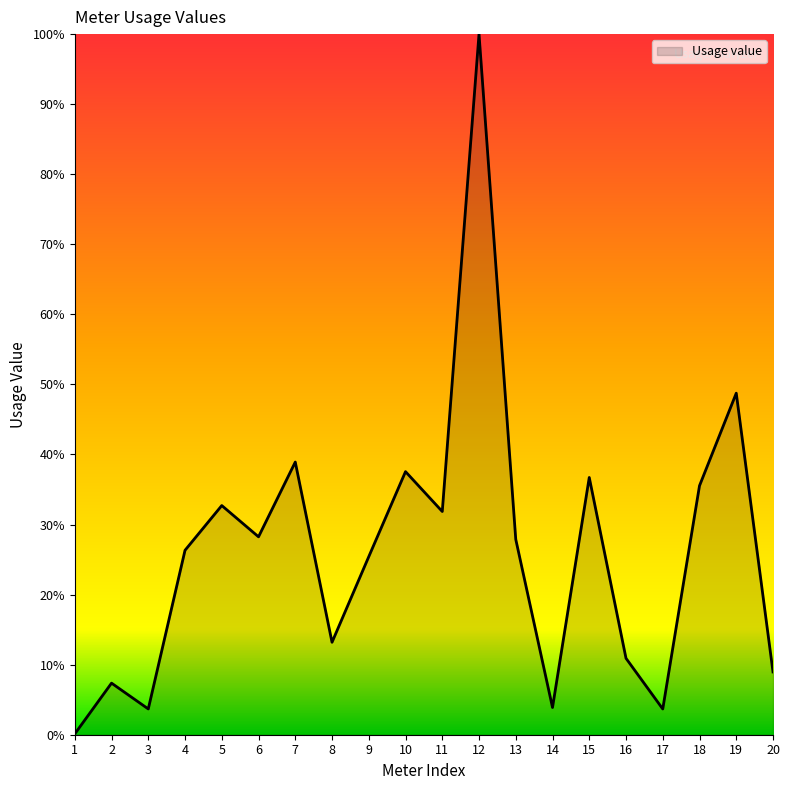

True or false: the data shows 7.4 at 2.

True